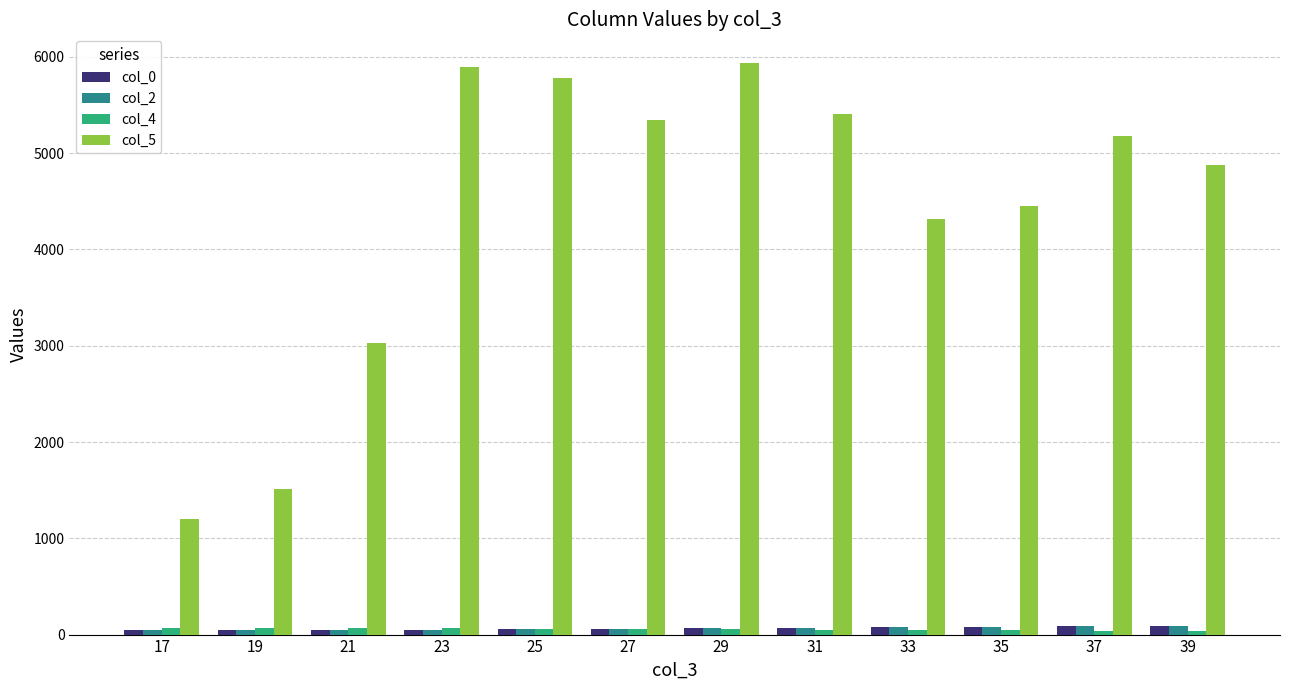

What is the average value of the col_0 series?

64.8